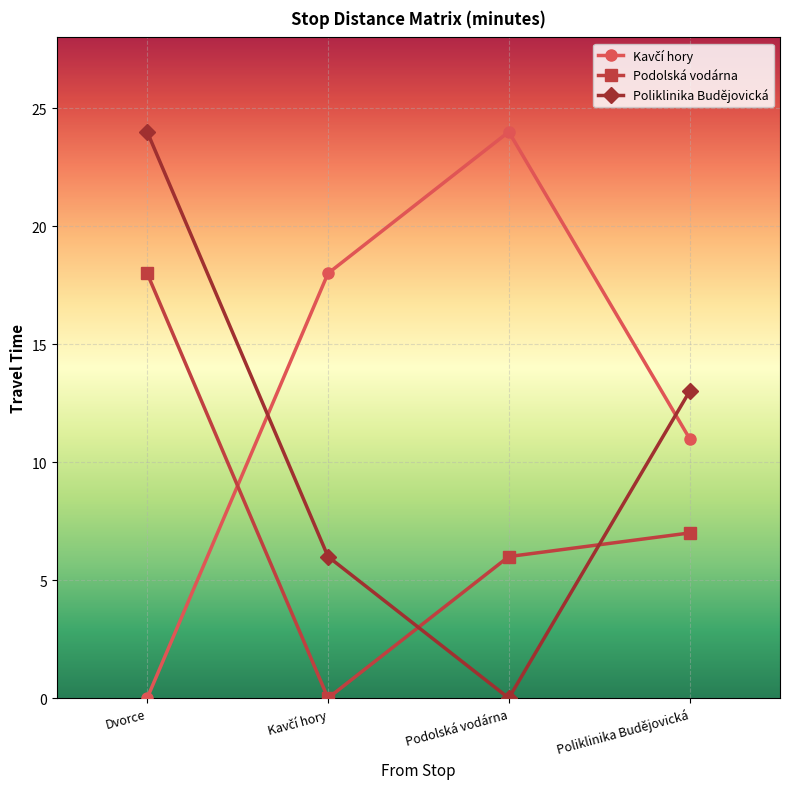

Is the value of Podolská vodárna at Poliklinika Budějovická greater than the value of Poliklinika Budějovická at Podolská vodárna?

Yes